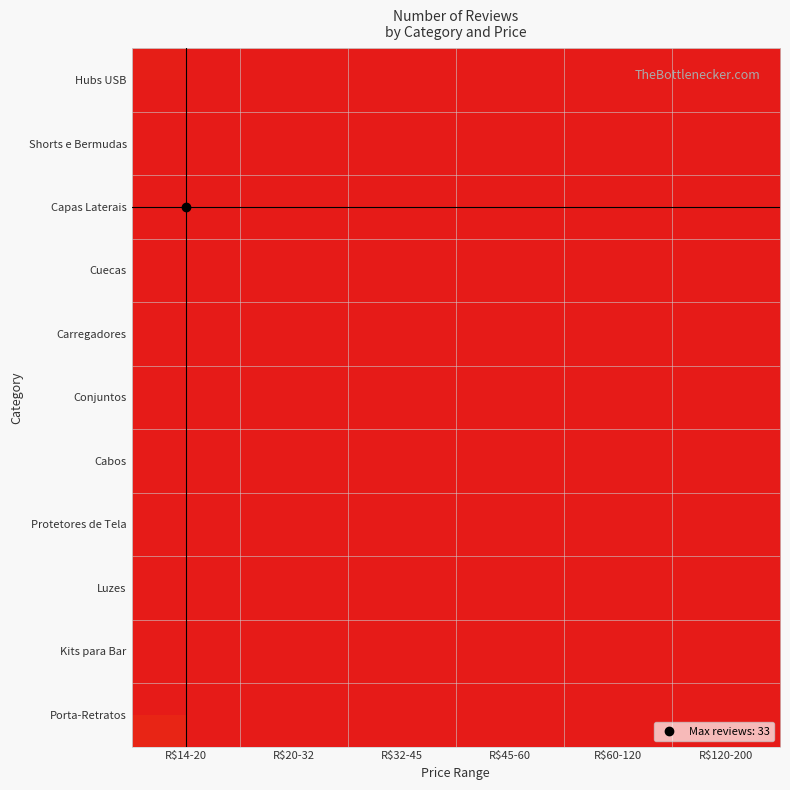

How many categories are shown in the chart?

6